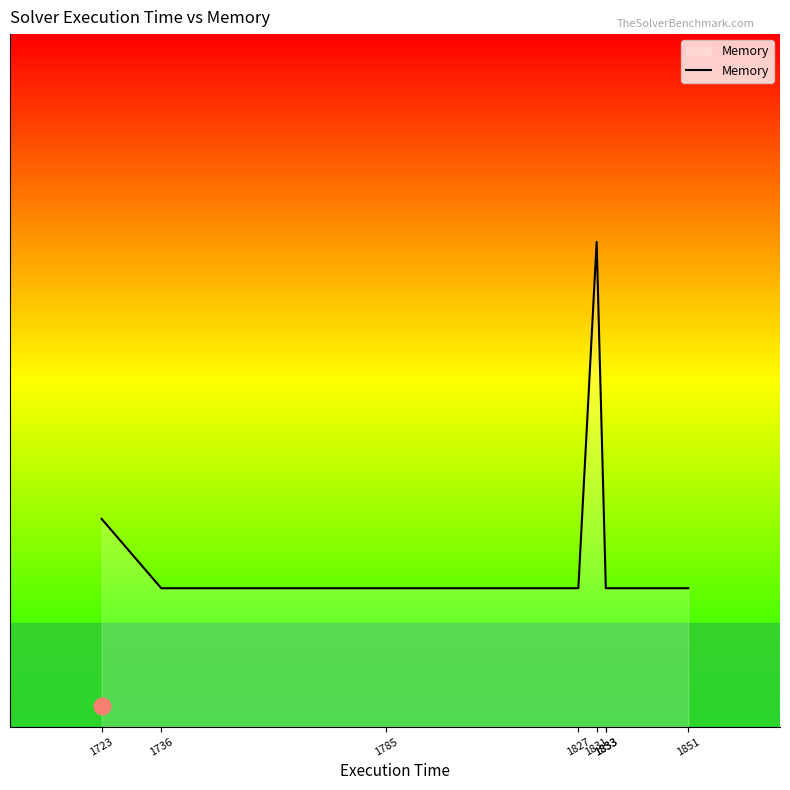

Which label corresponds to the largest value in the chart?

1831